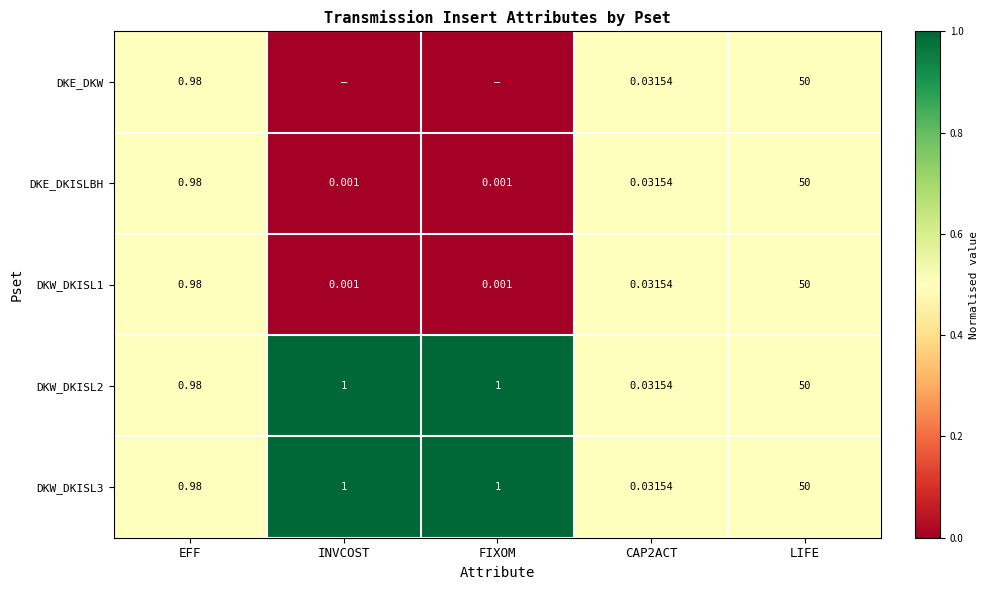

At which label is DKW_DKISL1 closest to 25?

EFF